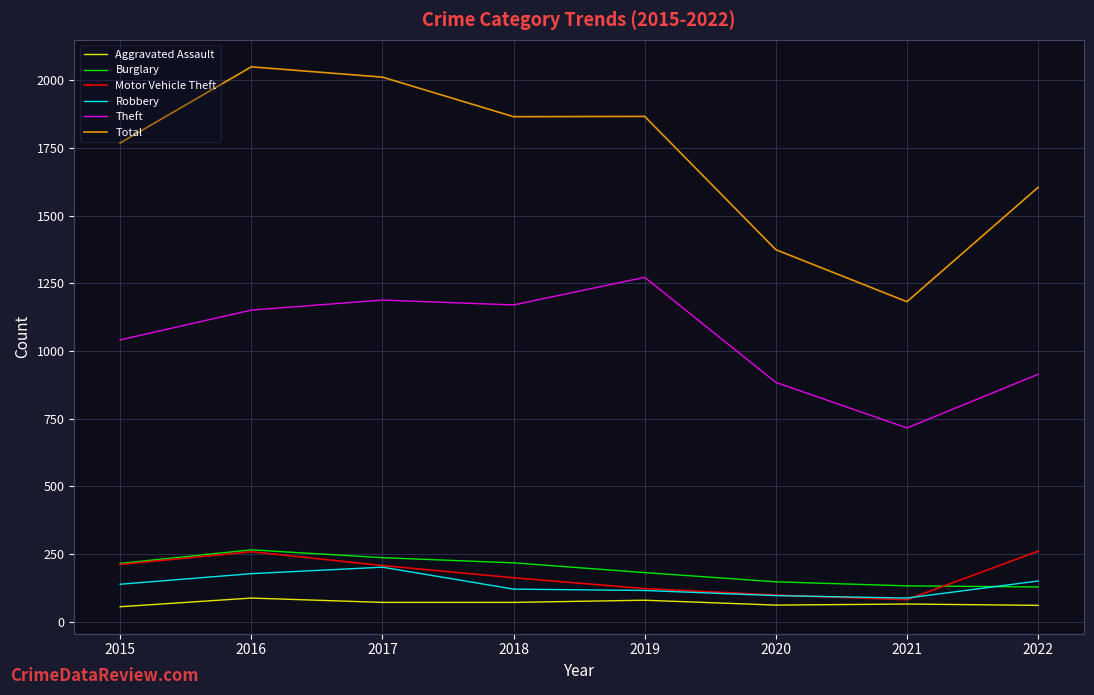

At which label does Motor Vehicle Theft first exceed 208?

2015